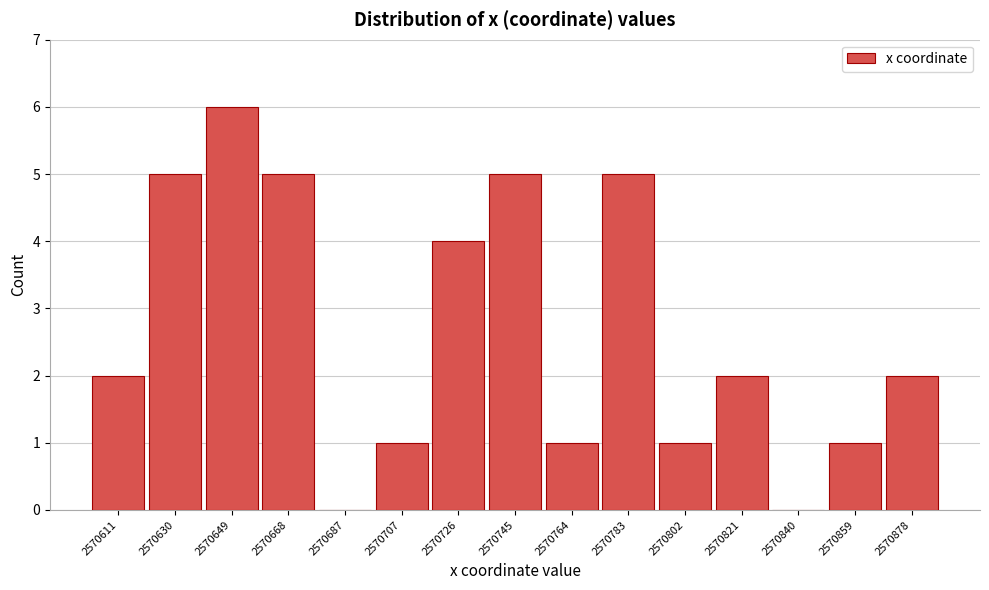

Reading left to right, extract all data points from this chart.

2570611=2	2570630=5	2570649=6	2570668=5	2570687=0	2570707=1	2570726=4	2570745=5	2570764=1	2570783=5	2570802=1	2570821=2	2570840=0	2570859=1	2570878=2